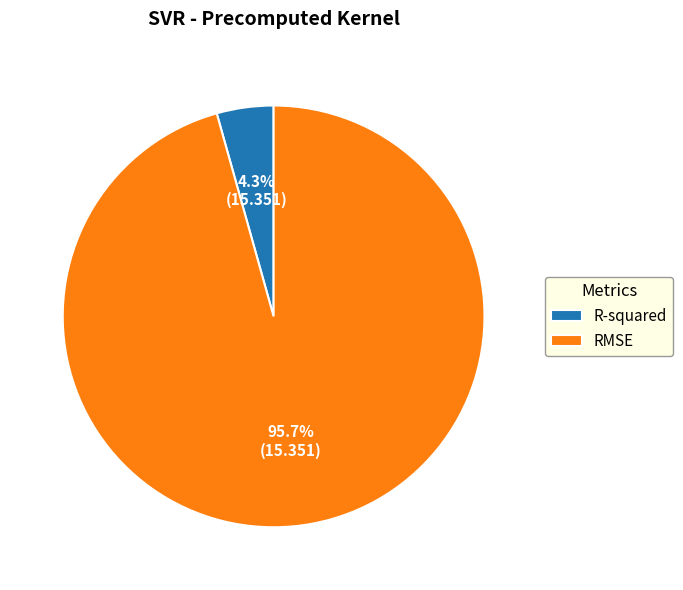

How many segments does this pie chart have?

2